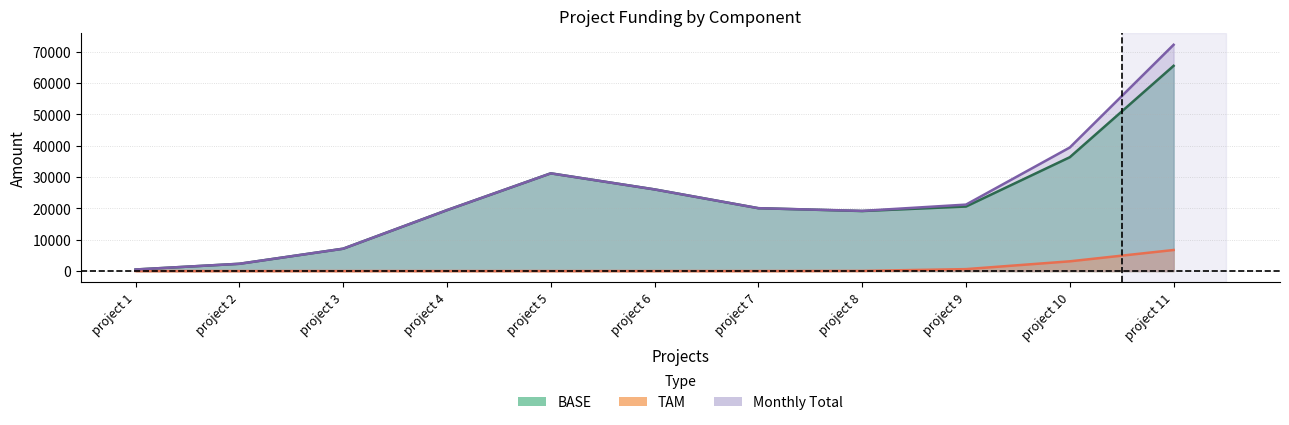

True or false: TAM has more than 2 interior local peaks.

False